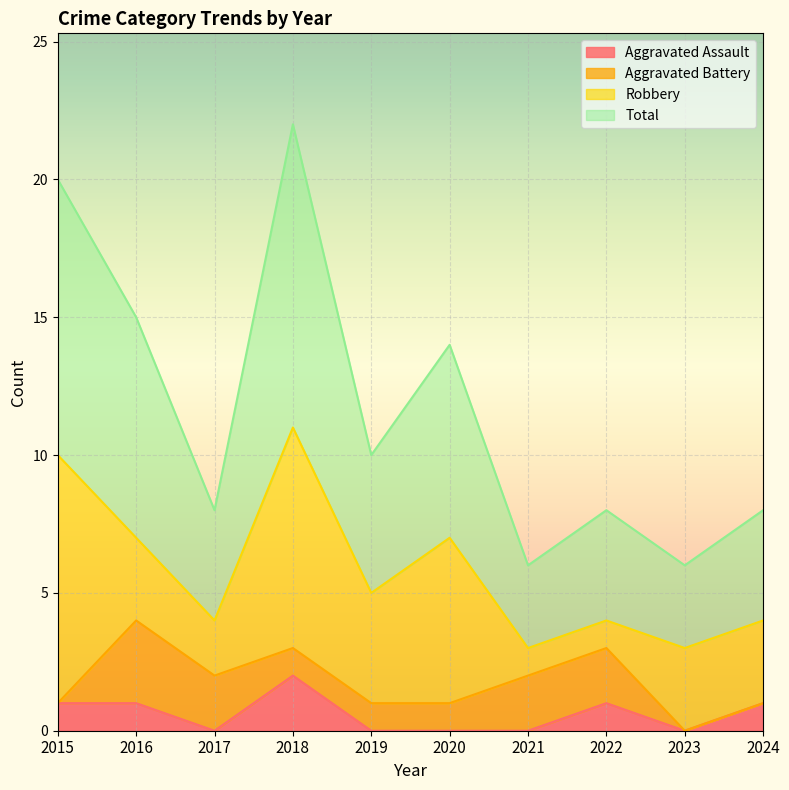

True or false: Total has more than 2 points higher than both neighbors.

True